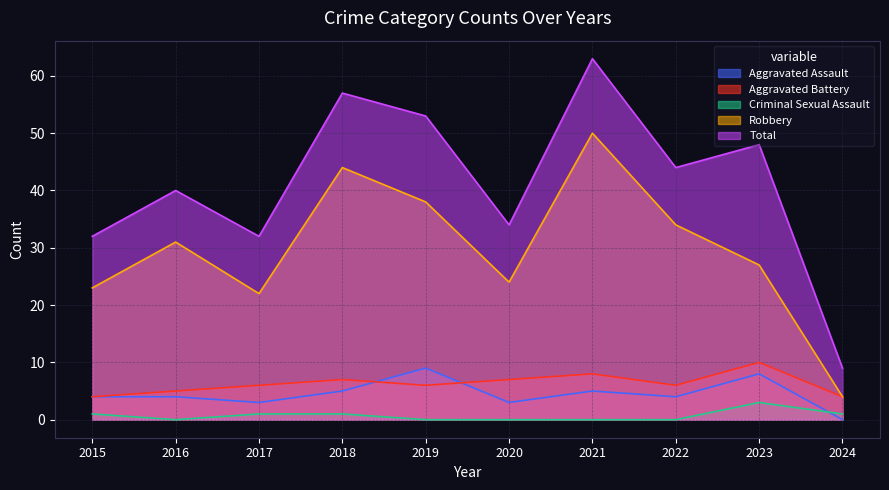

At which category does the chart reach its peak across all series?

2021